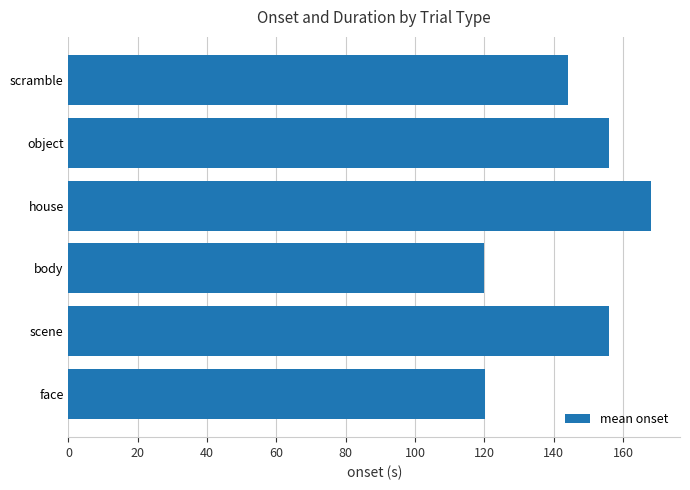

What is the average value?

144.0